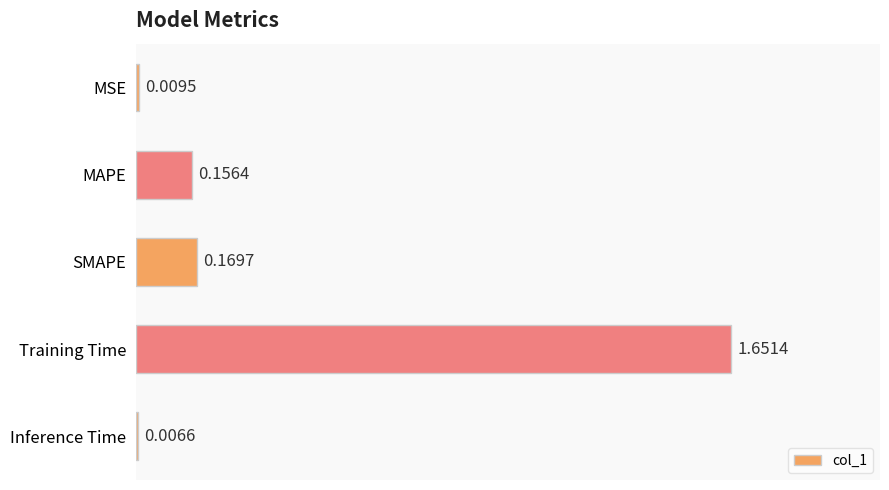

How many categories are shown in the chart?

5